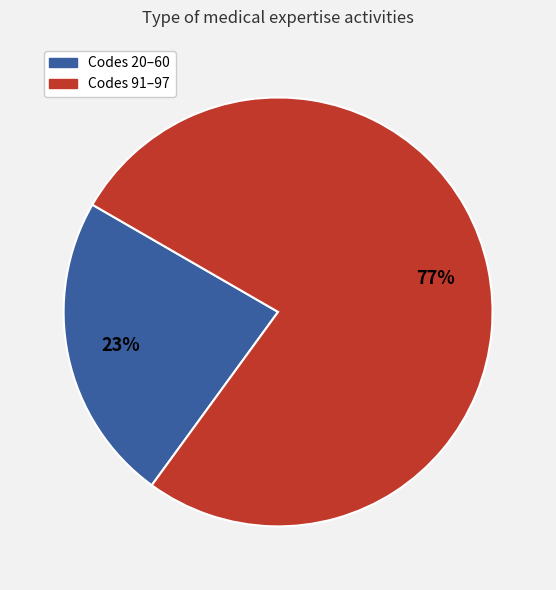

Is there any slice that represents more than half of the pie?

Yes